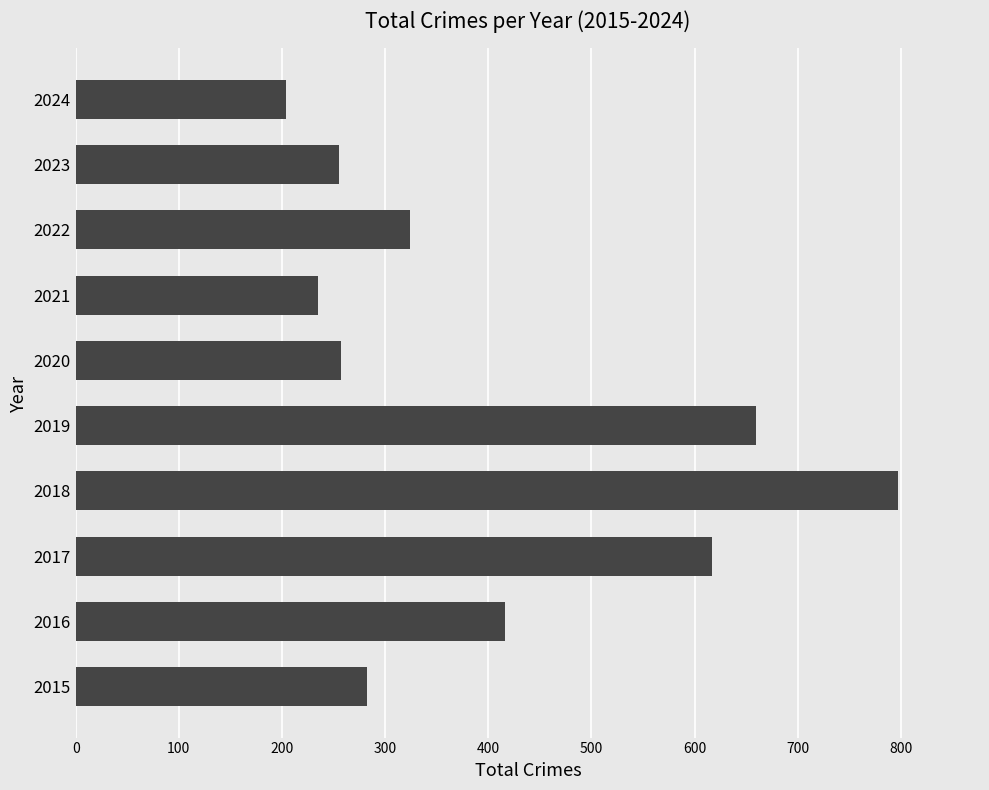

Read the value at 2024, to the nearest 100.

200